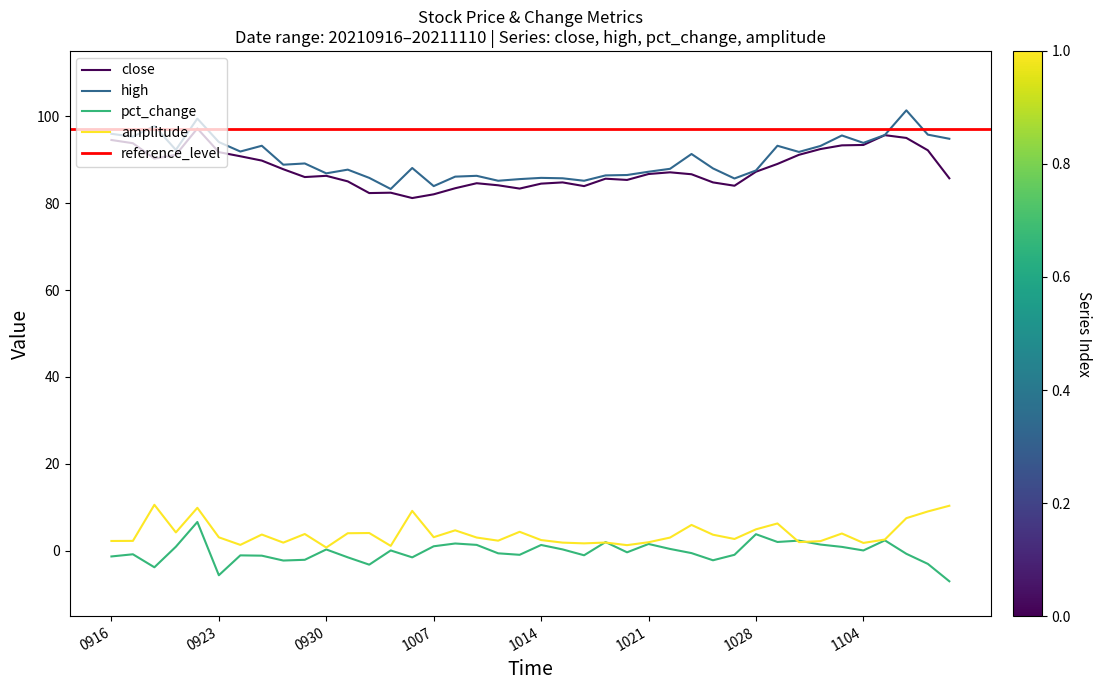

Rank the series at 20210928 from lowest to highest value.

pct_change, amplitude, close, high